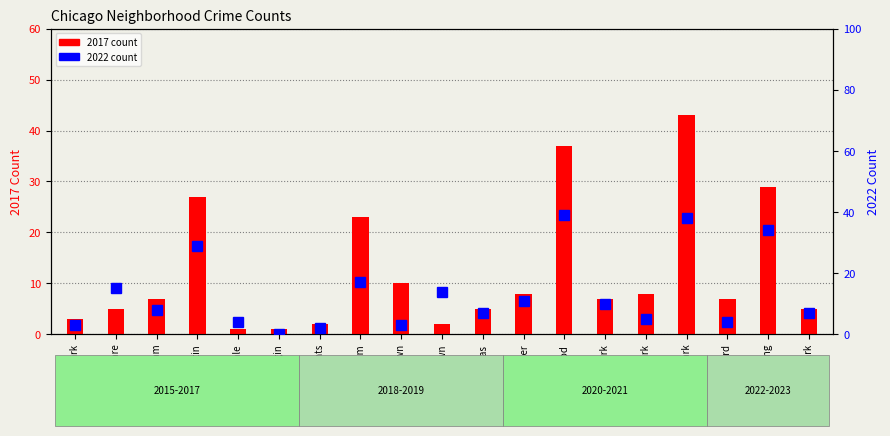

What are all the series names shown in the legend?

2017 count, 2022 count